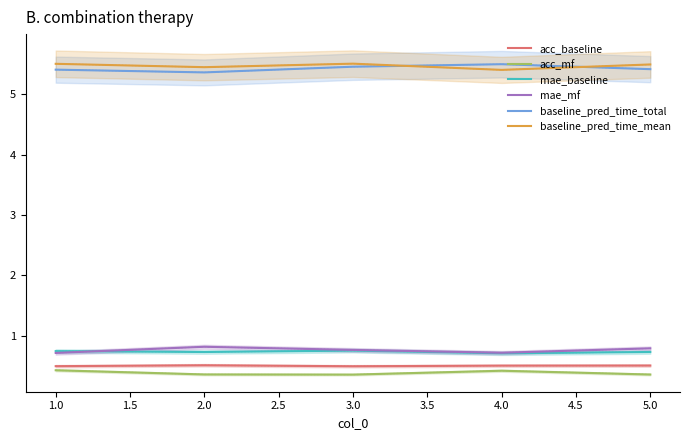

True or false: mae_mf has a value of 0.7 at 1.0.

True